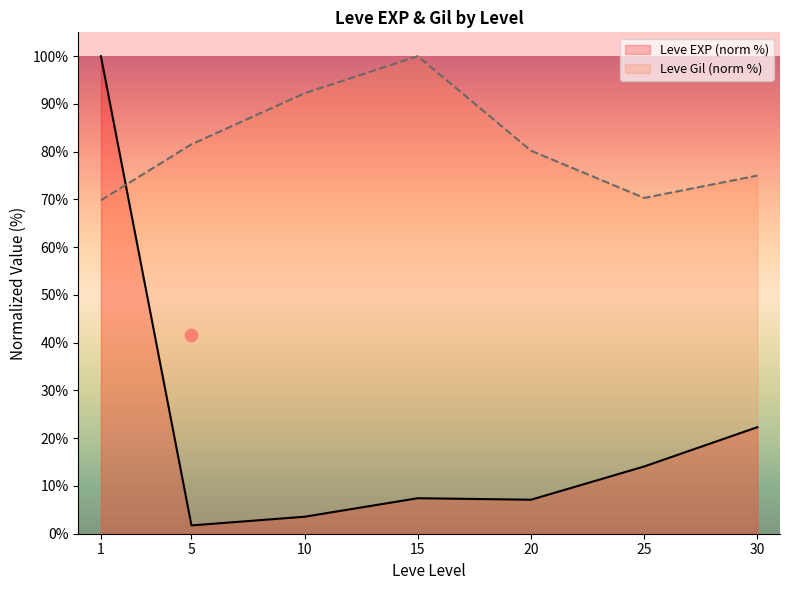

What are all the series names shown in the legend?

Leve EXP (norm %), Leve Gil (norm %)